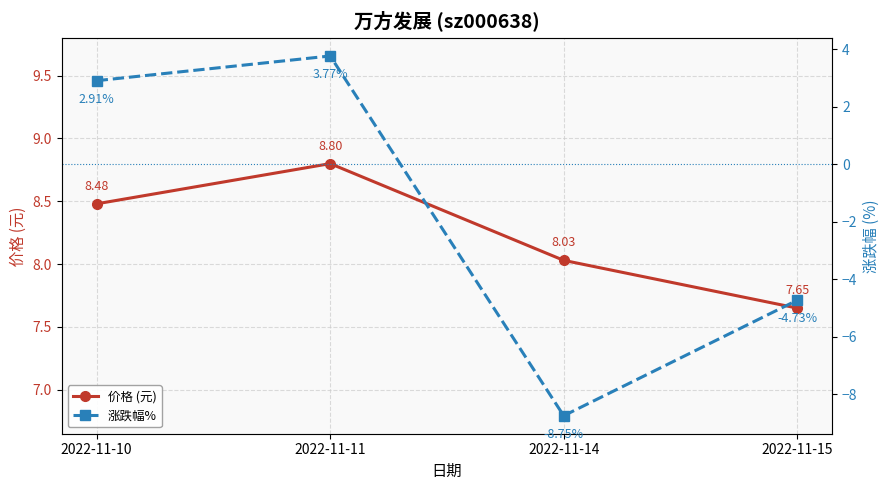

How many lines are shown in the chart?

2